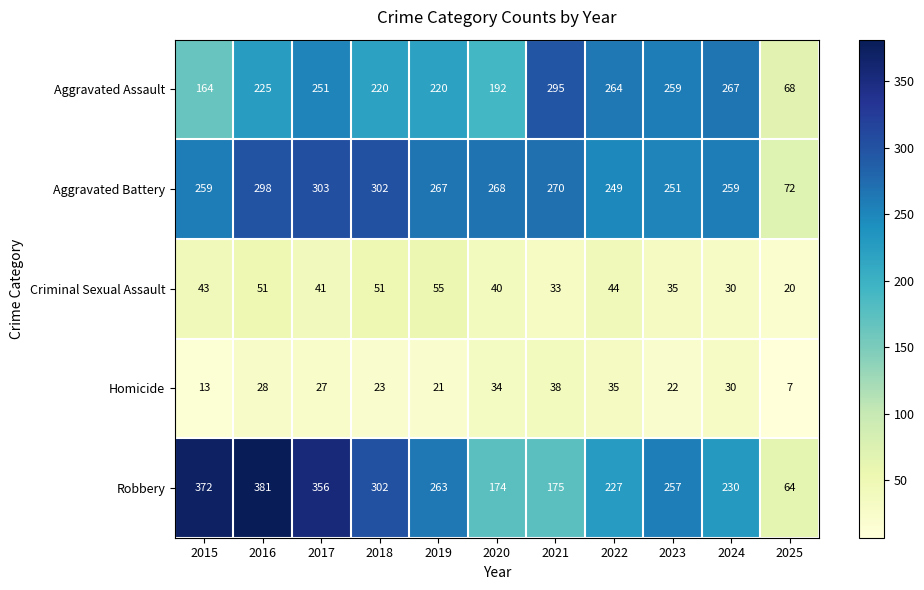

Which series changed the most between 2015 and 2023?

Robbery